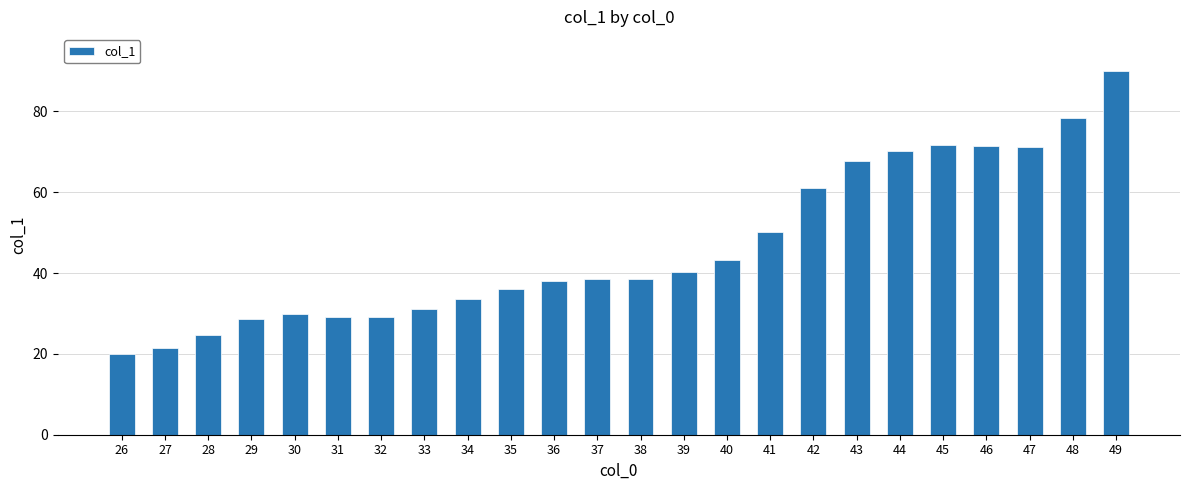

How many bars are there in total?

24